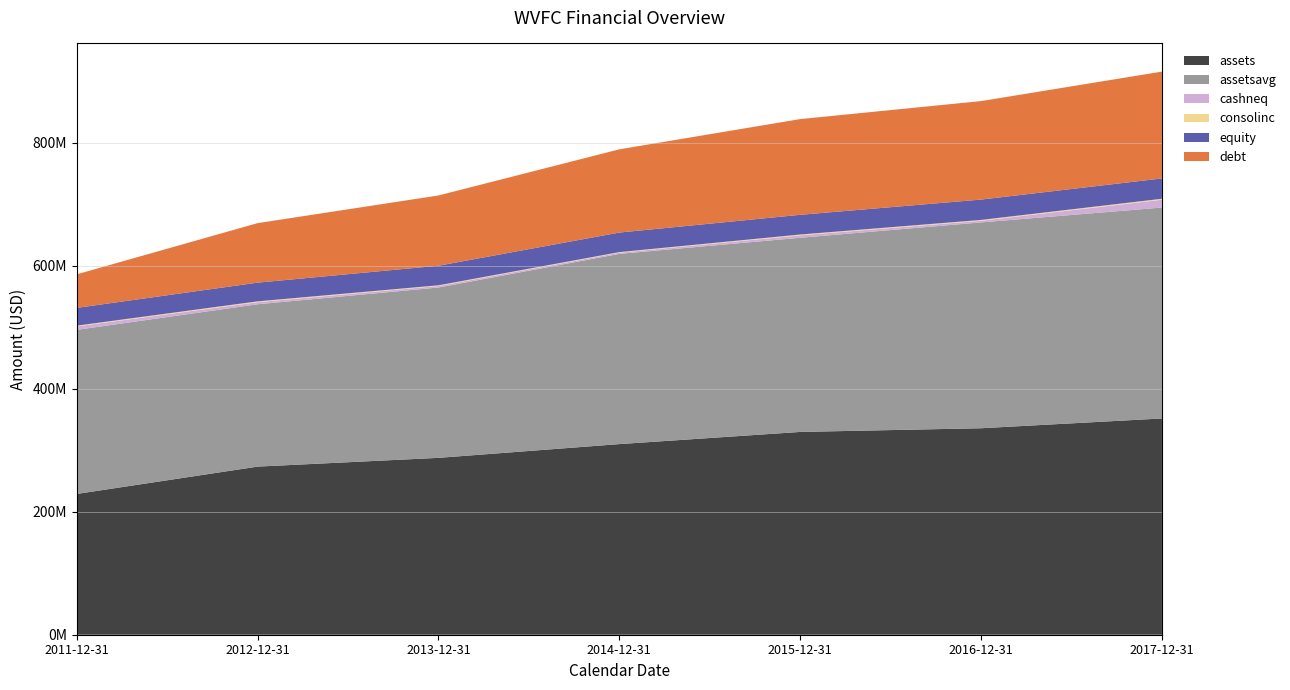

Reading left to right, extract all data points from this chart.

assets: 228888000	273341000	287576000	309940000	329716000	335723000	351609000
assetsavg: 266797000	263941000	276965750	309284500	315715000	334673250	342942000
cashneq: 5628000	3352000	2525000	1958000	3923000	2693000	12652000
consolinc: 1226000	1402000	1080000	920000	1347000	1325000	1637000
equity: 28878000	30413000	31828000	31788000	32043000	33085000	33043000
debt: 54559000	96770000	114212000	135322000	155635000	160136000	173693000